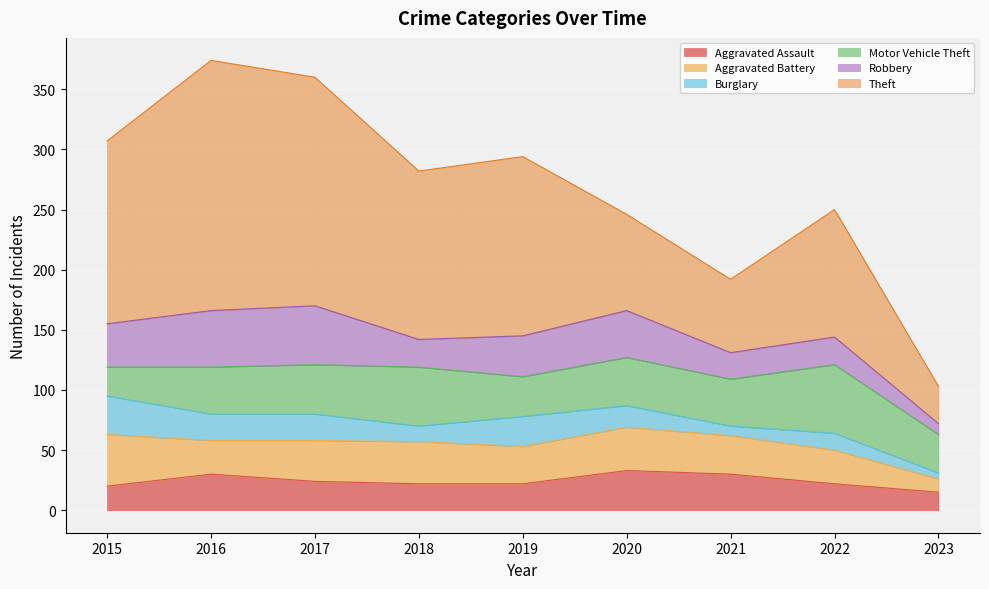

Read the Aggravated Assault value at 2019, to the nearest 10.

20